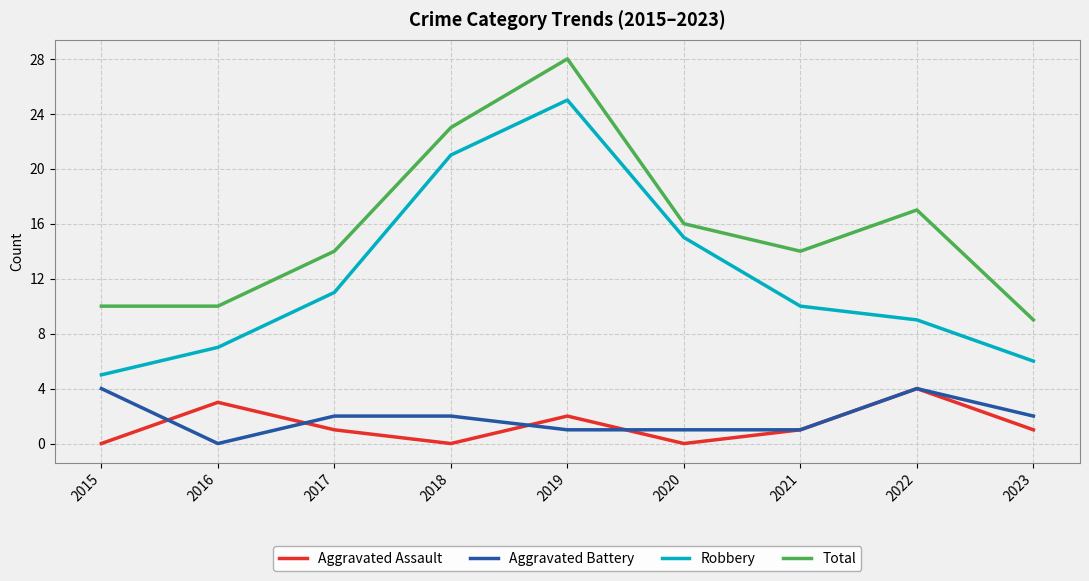

True or false: Robbery and Total cross at least once.

False